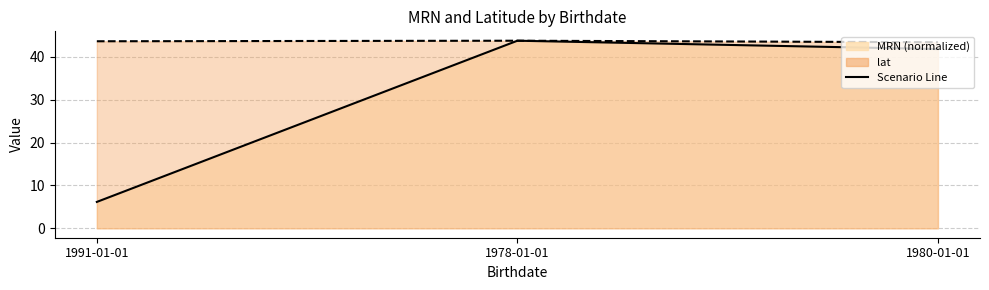

What is the value of the MRN point at the 2nd from the left?

43.8